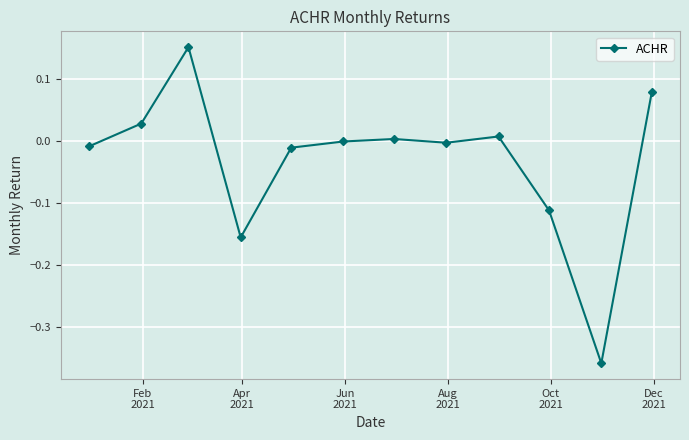

What is the difference between the maximum and minimum values?

0.5